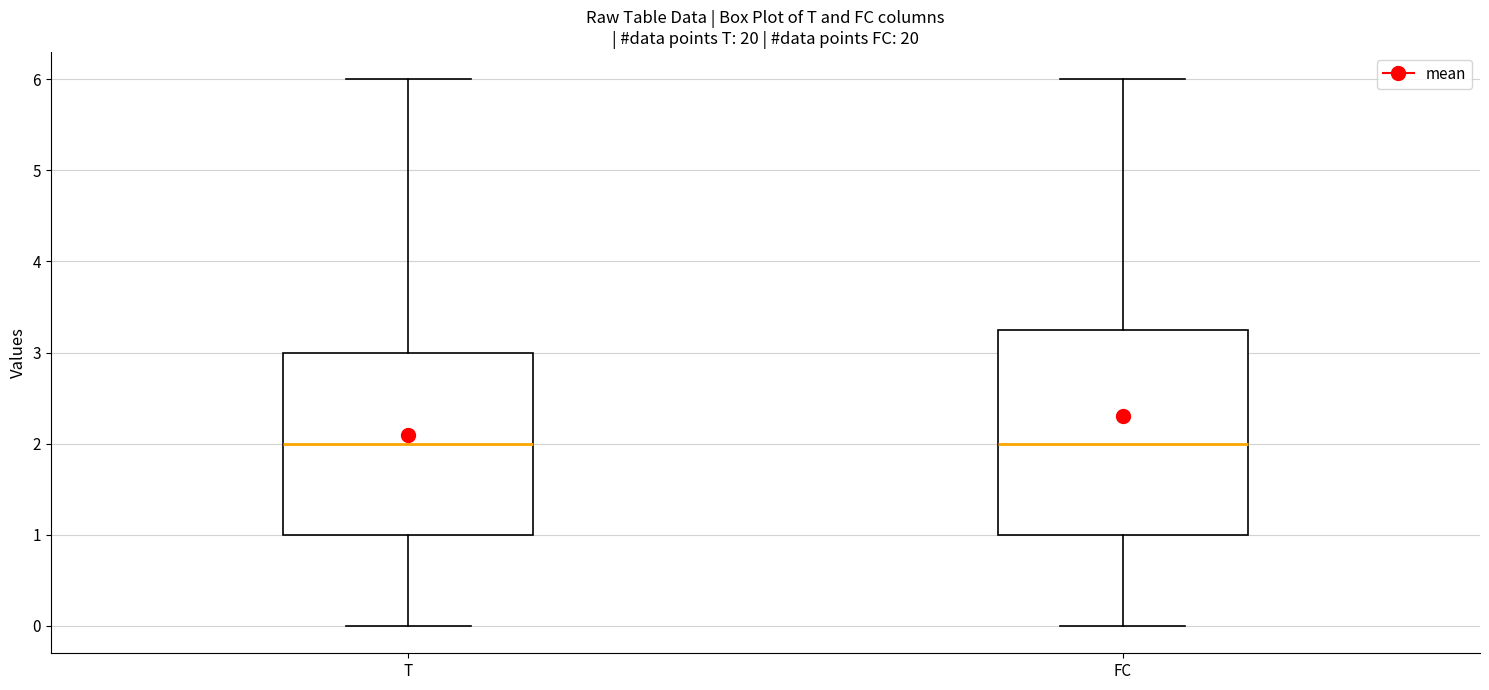

Reading left to right, read every box against the y-axis: the position of its median line, the range the box covers, and the ends of its whiskers. The values are not printed on the chart, so give them approximately, as read against the axis.

T: median 2.0, box 1.0 to 3.0, whiskers 0.0 to 6.0
FC: median 2.0, box 1.0 to 3.3, whiskers 0.0 to 6.0